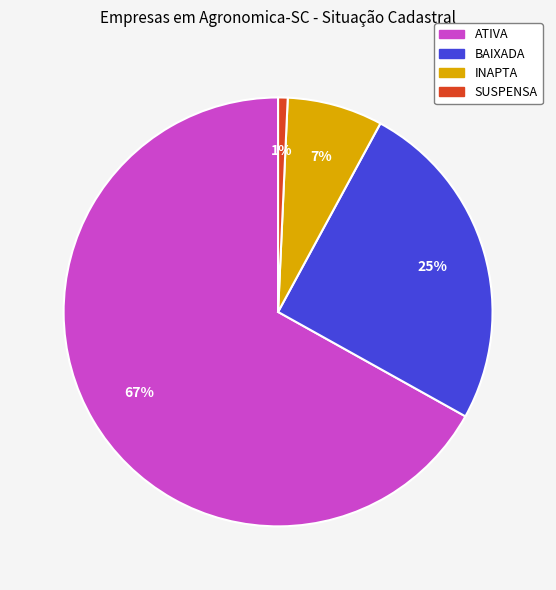

Combined, do BAIXADA and SUSPENSA account for over 50%?

No